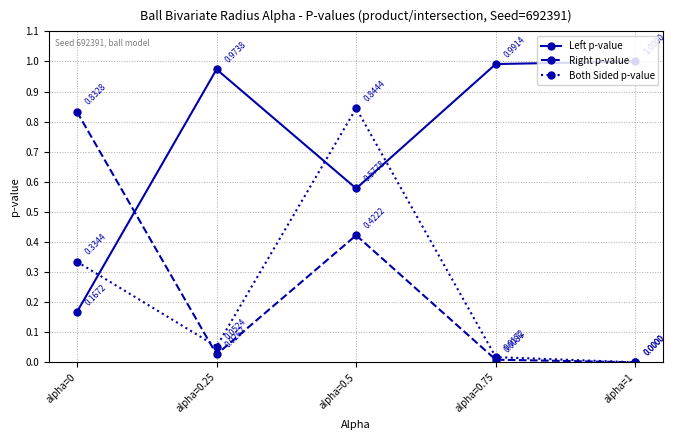

Where is the first local minimum for Right p-value?

alpha=0.25